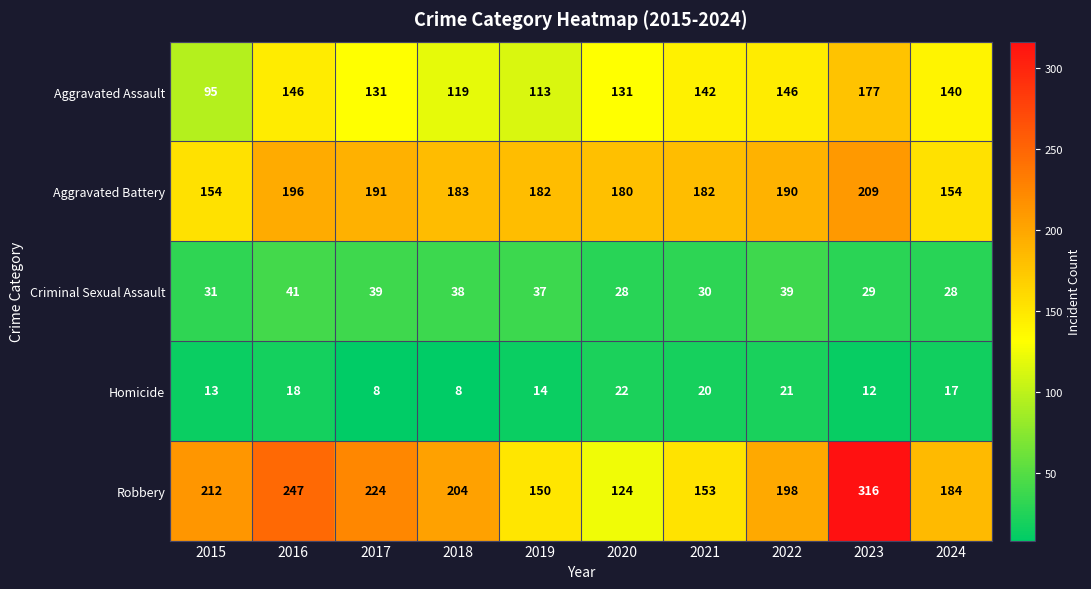

At which category is the sum across all series the highest?

2023